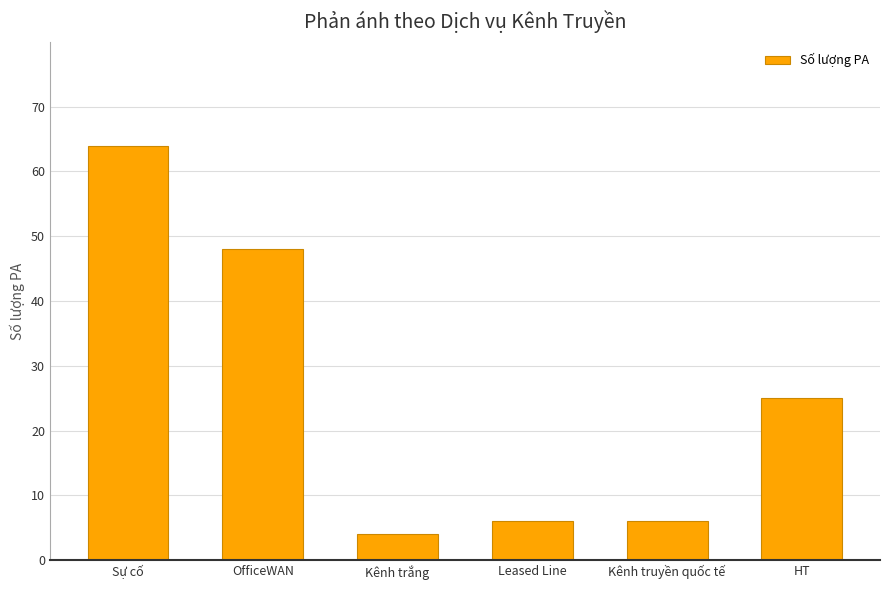

Reading left to right, list all the values displayed in this chart.

64	48	4	6	6	25